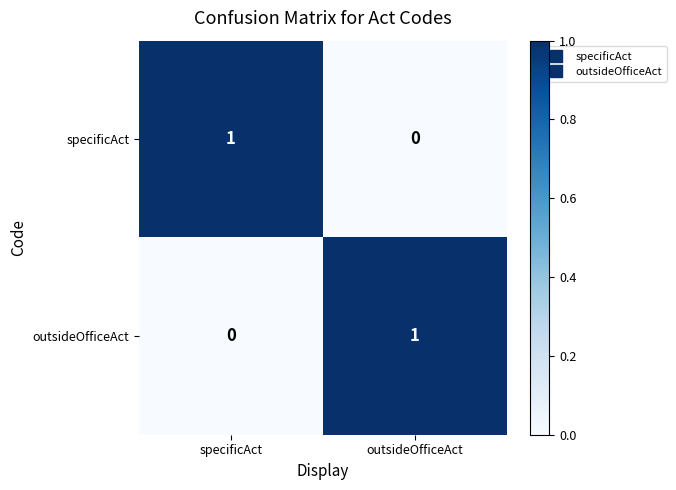

Count the number of categories in the chart.

2